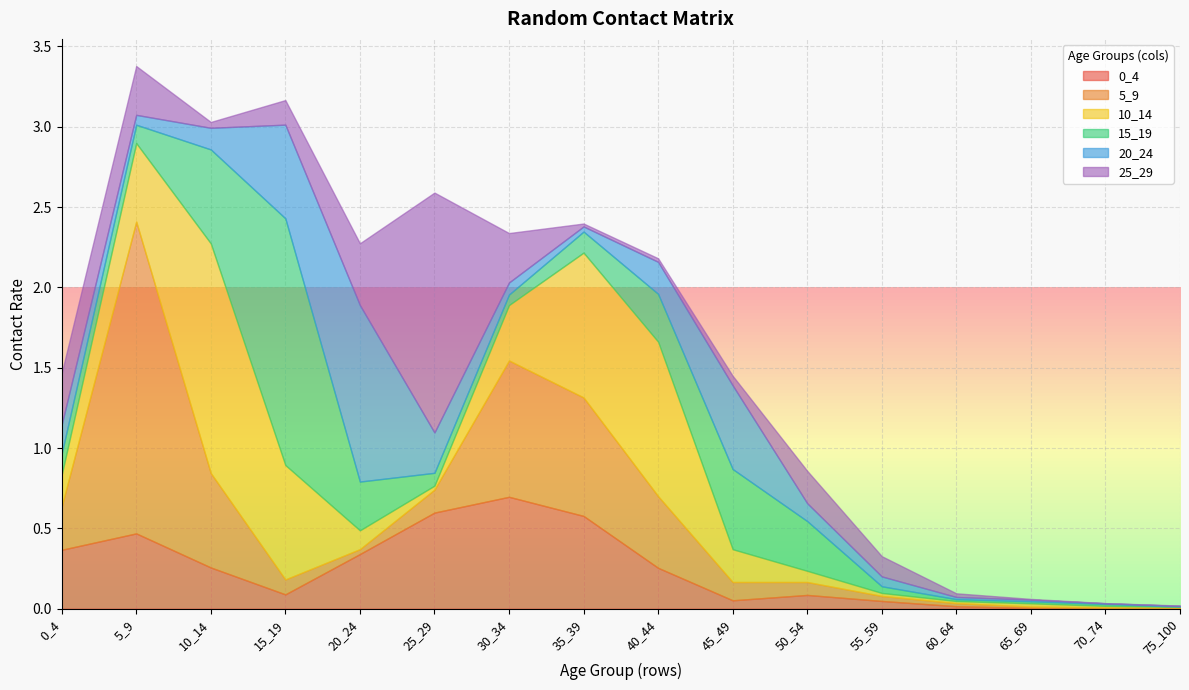

Which label corresponds to the largest value in the chart?

5_9